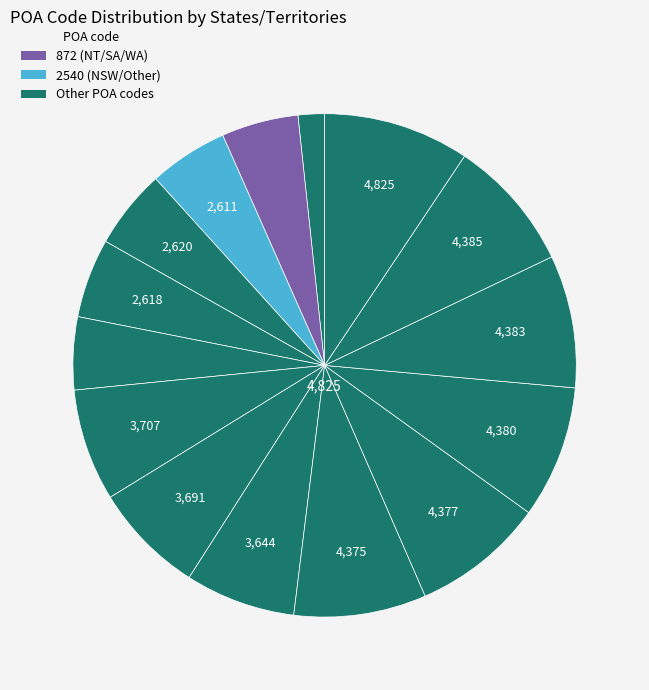

Is there any slice that represents more than half of the pie?

No